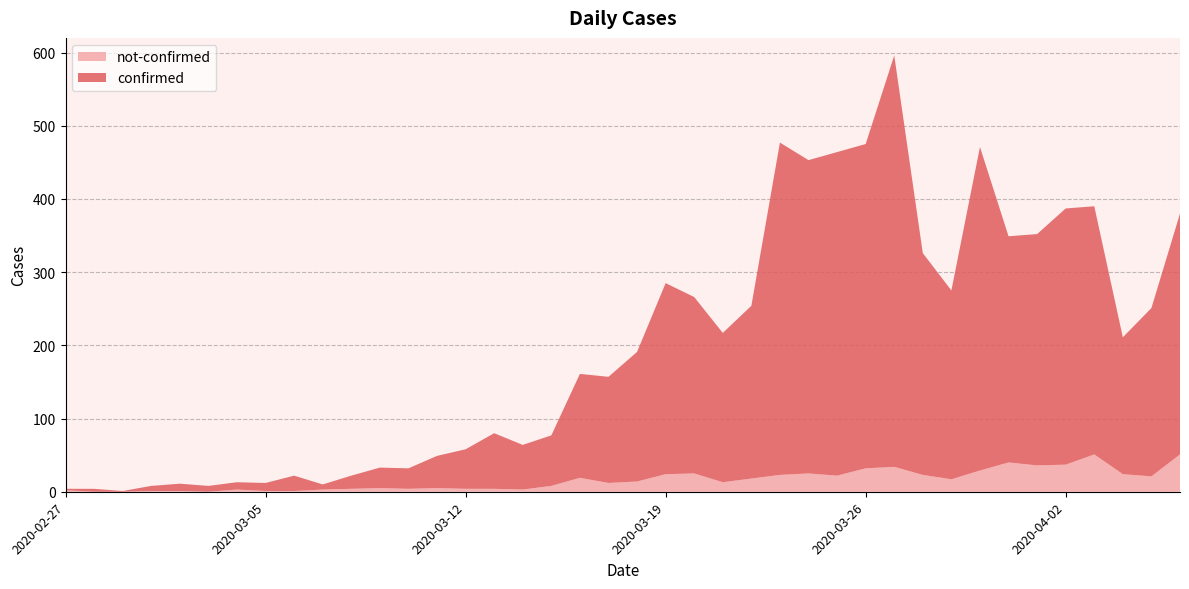

Reading left to right, extract all data points from this chart.

confirmed: 2	4	1	7	10	8	10	11	21	7	18	28	28	44	54	76	61	69	142	145	177	261	241	204	236	454	428	442	443	562	303	258	442	309	316	350	339	187	230	329
not-confirmed: 2	0	0	1	1	0	3	1	1	3	4	5	4	5	4	4	3	8	19	12	14	24	25	13	18	23	25	22	32	34	23	17	29	40	36	37	51	24	21	51